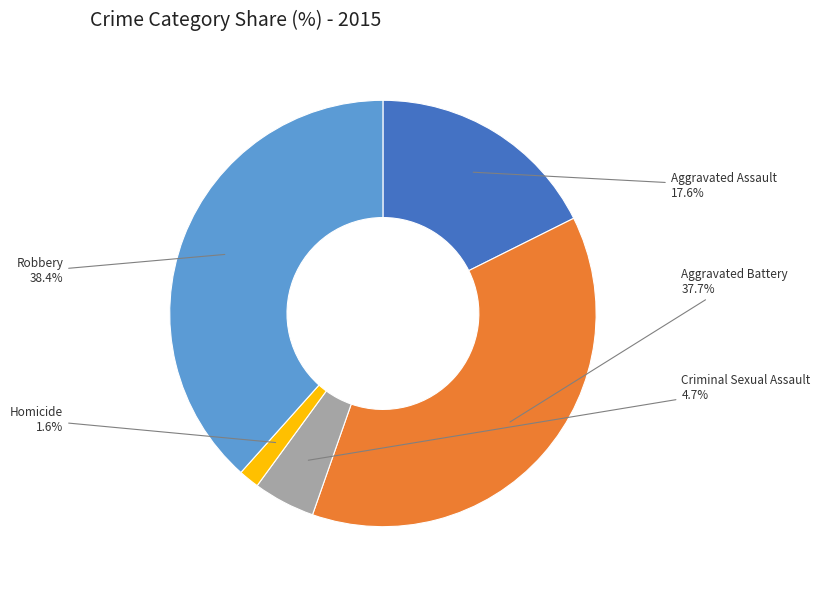

Does any single category account for the majority?

No